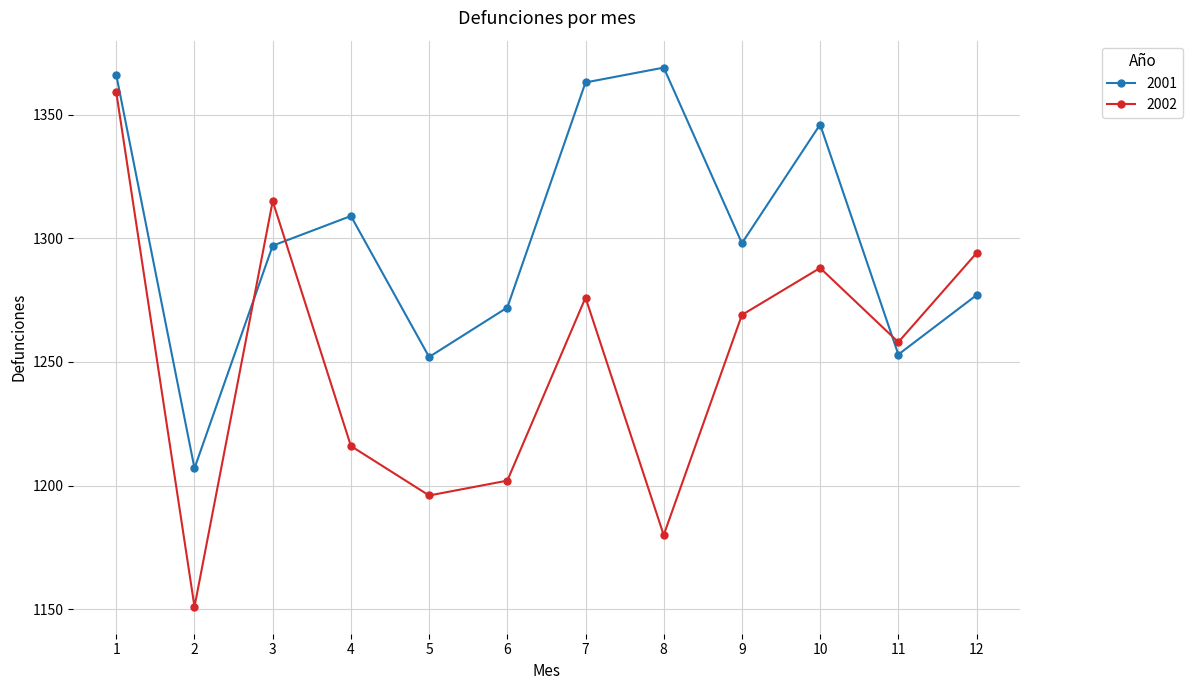

Which series has the largest range (max minus min)?

2002